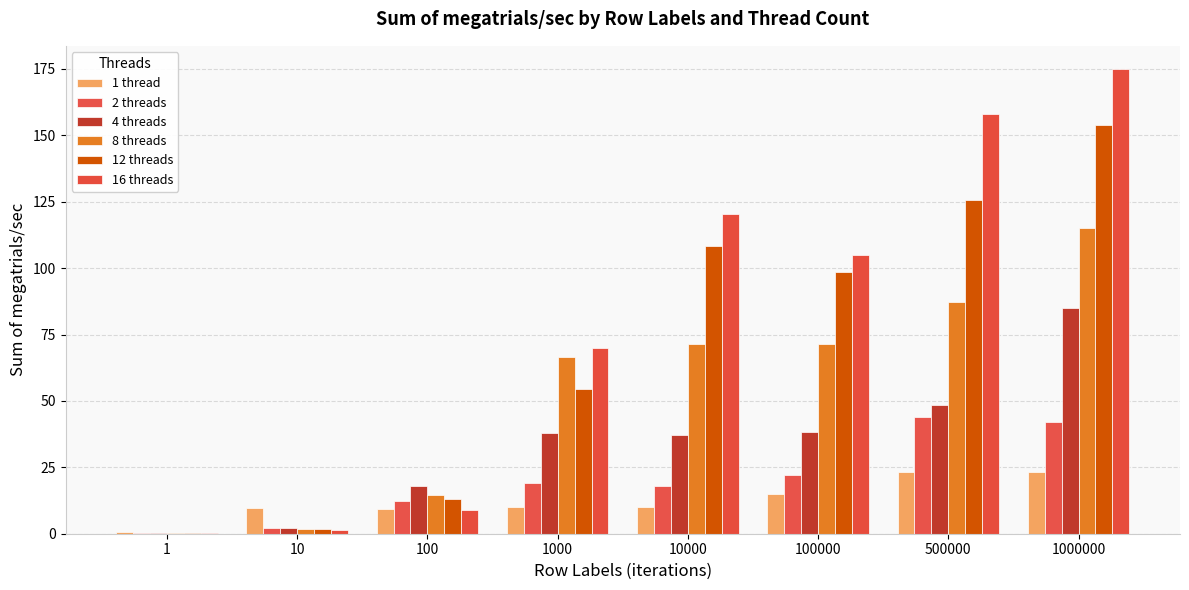

Are the bars horizontal?

No